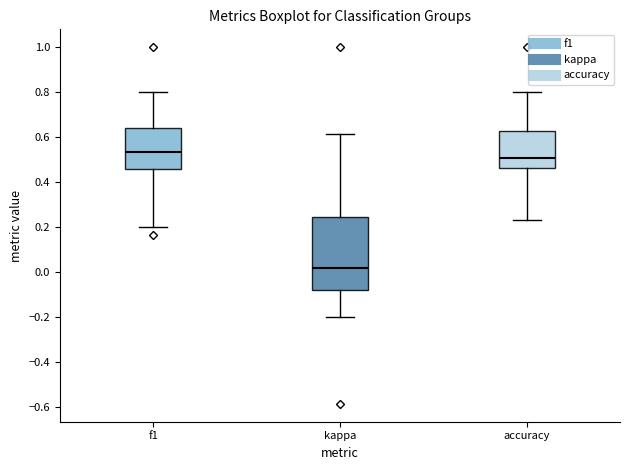

Reading left to right, read every box against the y-axis: the position of its median line, the range the box covers, and the ends of its whiskers. The values are not printed on the chart, so give them approximately, as read against the axis.

f1: median 0.54, box 0.46 to 0.64, whiskers 0.20 to 0.80
kappa: median 0.02, box -0.08 to 0.24, whiskers -0.20 to 0.62
accuracy: median 0.50, box 0.46 to 0.62, whiskers 0.24 to 0.80